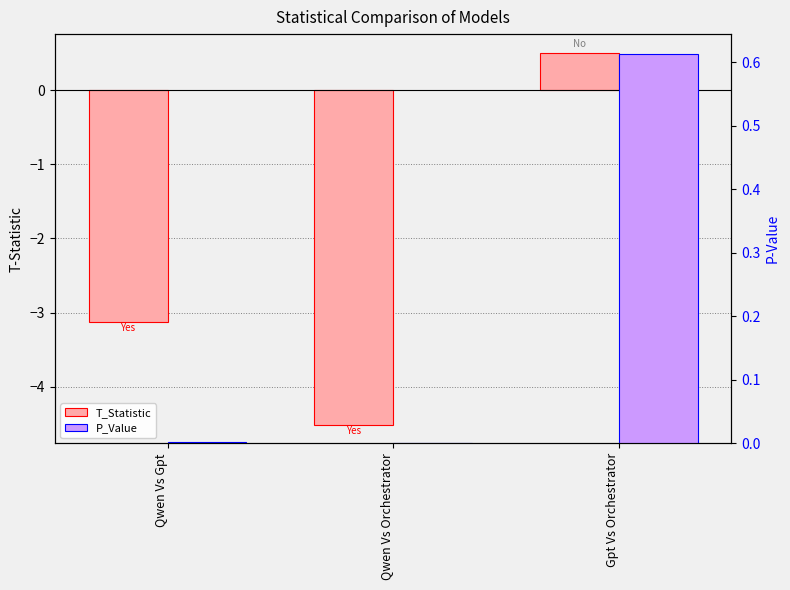

What is the smallest value displayed?

-4.5